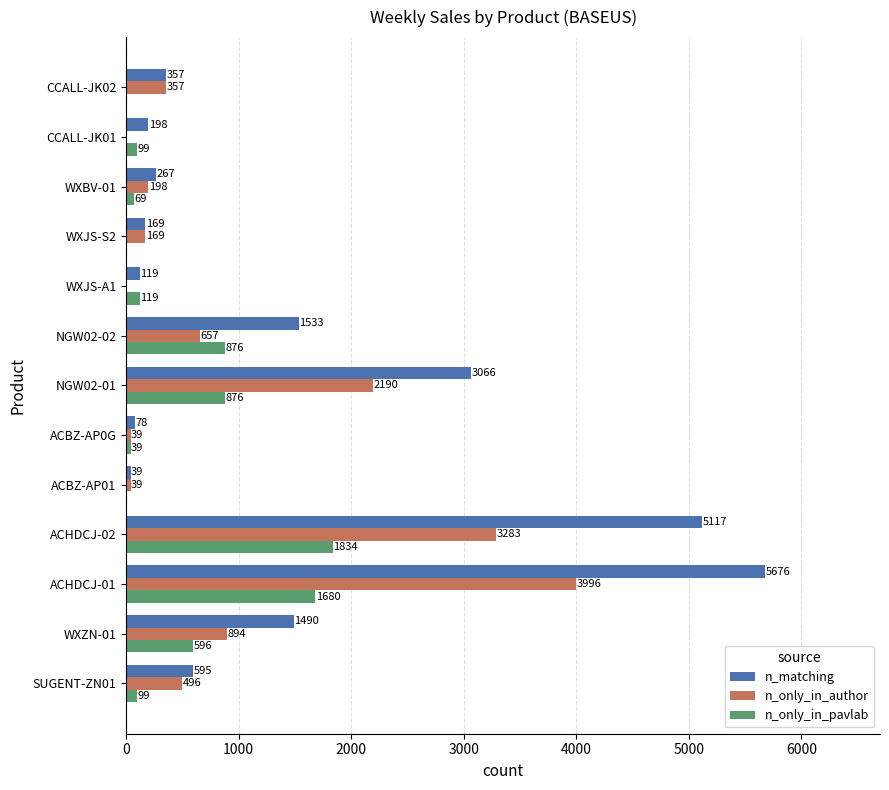

How many values in n_only_in_pavlab are above zero?

10